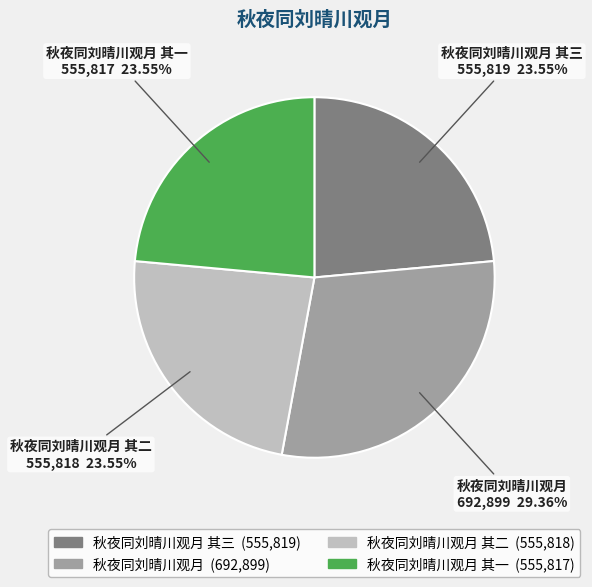

What is the ratio of the value at 秋夜同刘晴川观月 其三 to the value at 秋夜同刘晴川观月 其二?

1.0